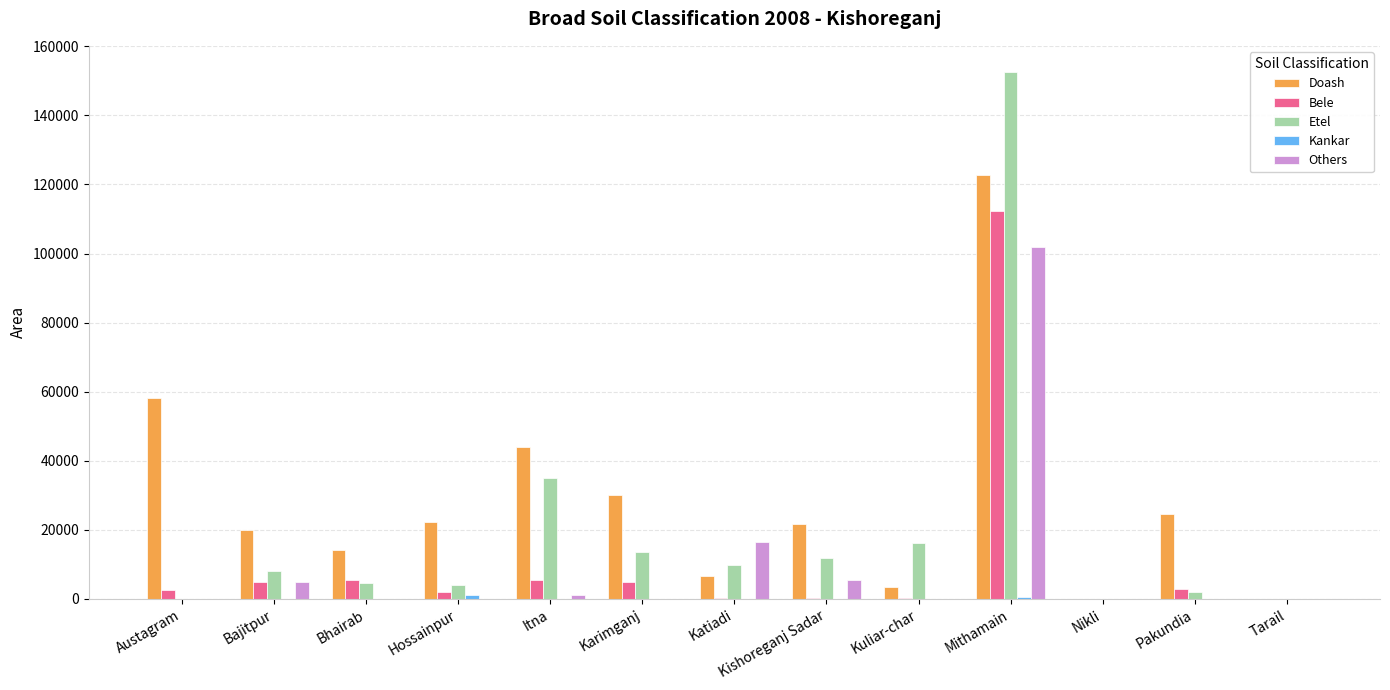

At which category is the sum across all series the highest?

Mithamain